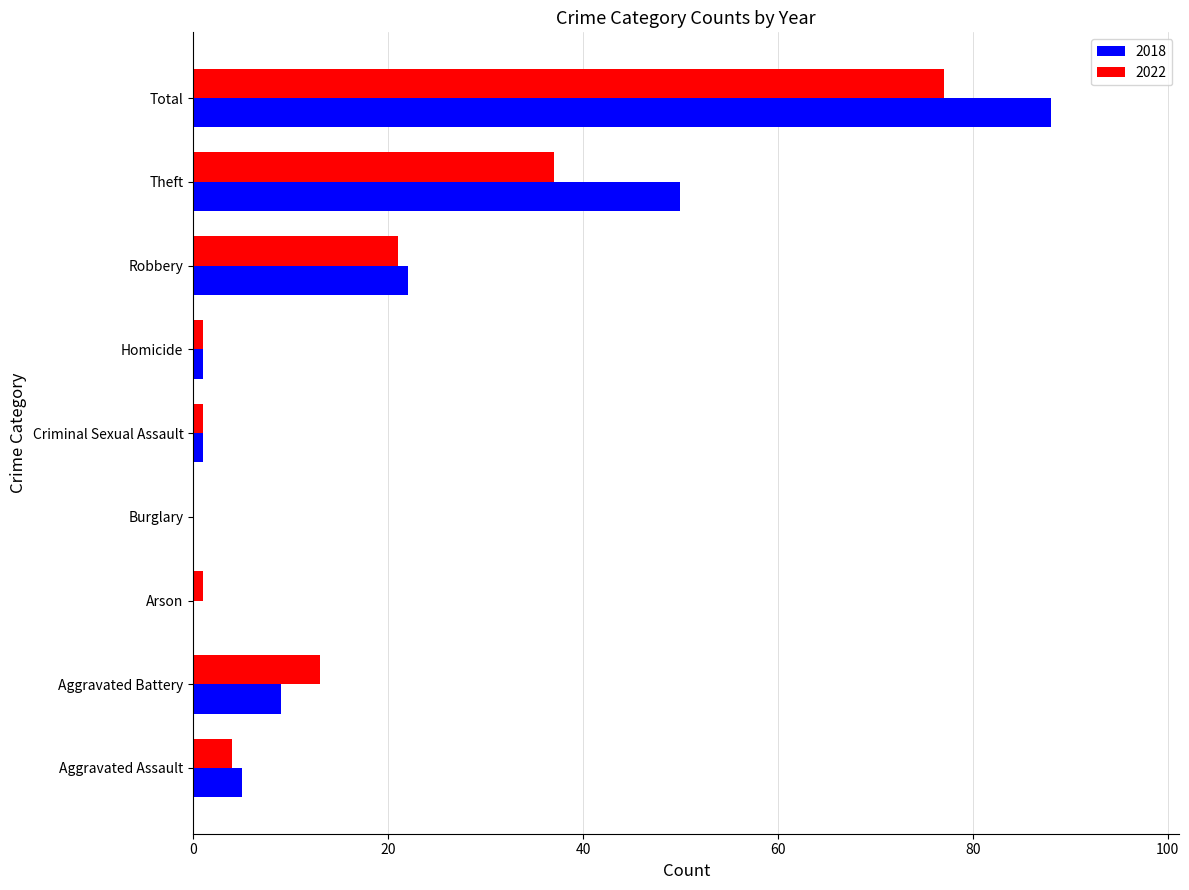

Which series changed the most between Robbery and Total?

2018